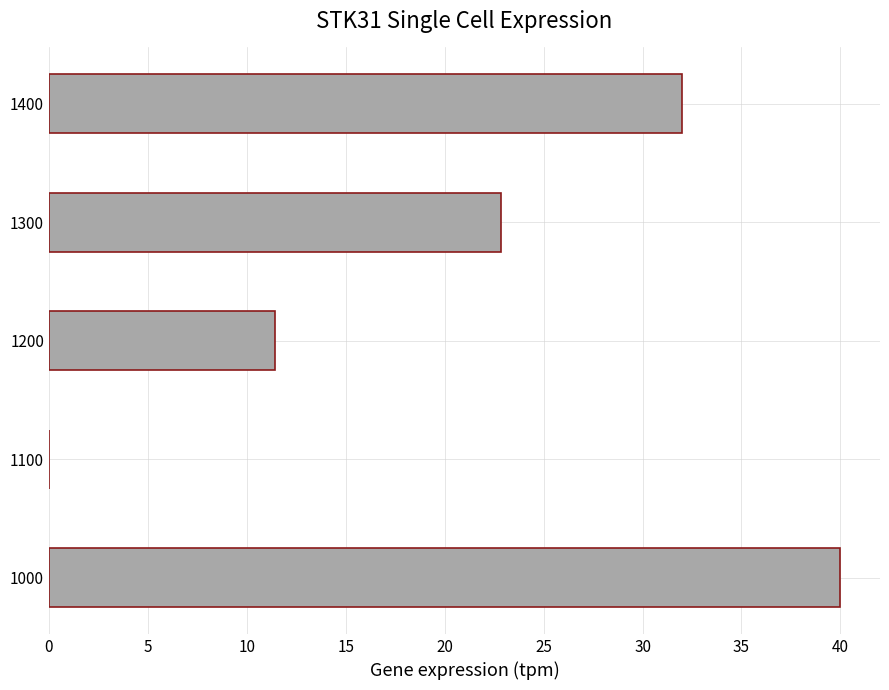

True or false: the data shows 9.9 at 1000.

False